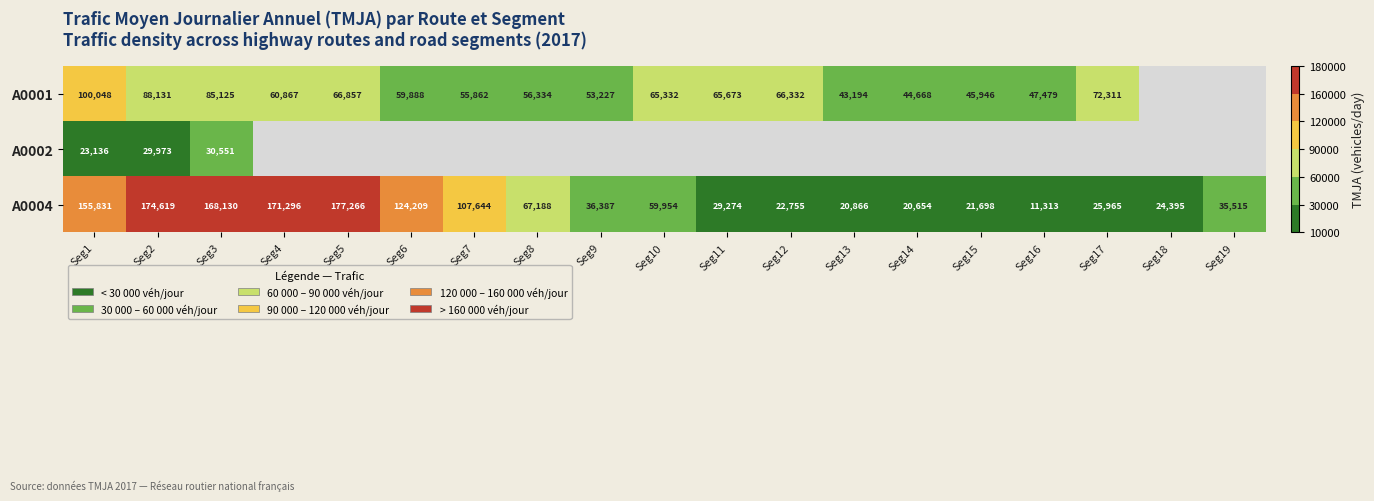

The A0001 series shows 72311 at Seg17. True or false?

True